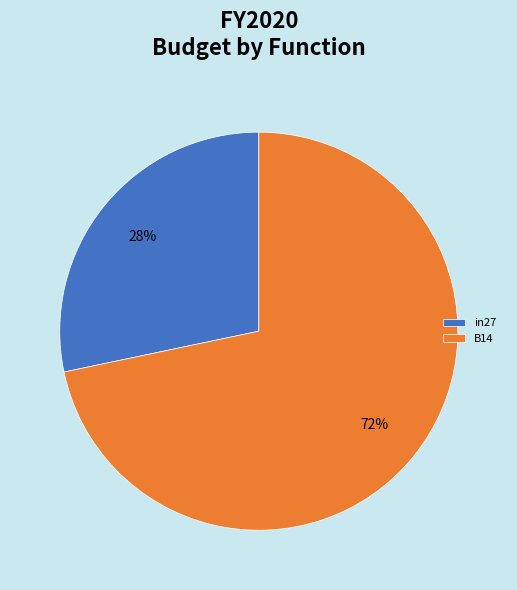

True or false: B14 accounts for 82% of the total.

False